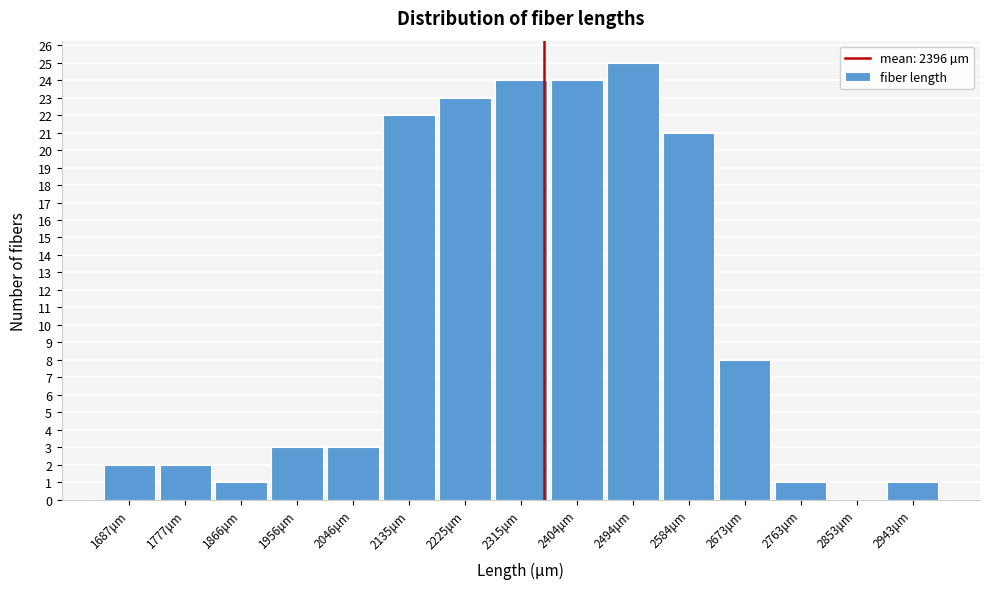

Reading left to right, what are all the values shown in this chart?

1687μm=2	1777μm=2	1866μm=1	1956μm=3	2046μm=3	2135μm=22	2225μm=23	2315μm=24	2404μm=24	2494μm=25	2584μm=21	2673μm=8	2763μm=1	2853μm=0	2943μm=1